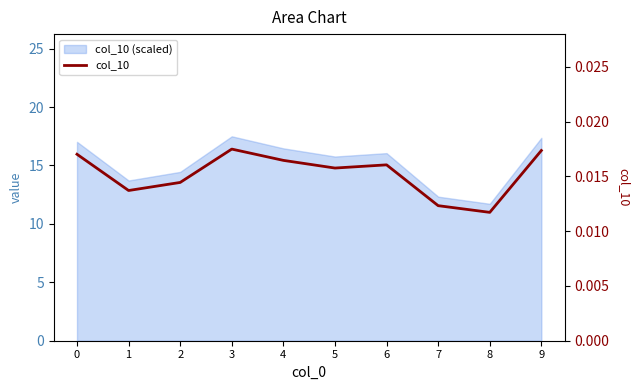

Count the number of categories in the chart.

10